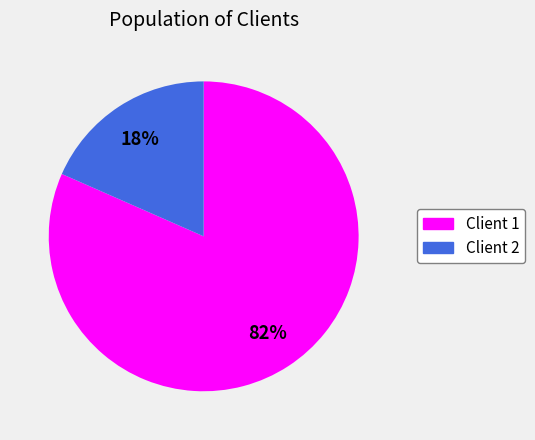

How many slices are in this pie chart?

2